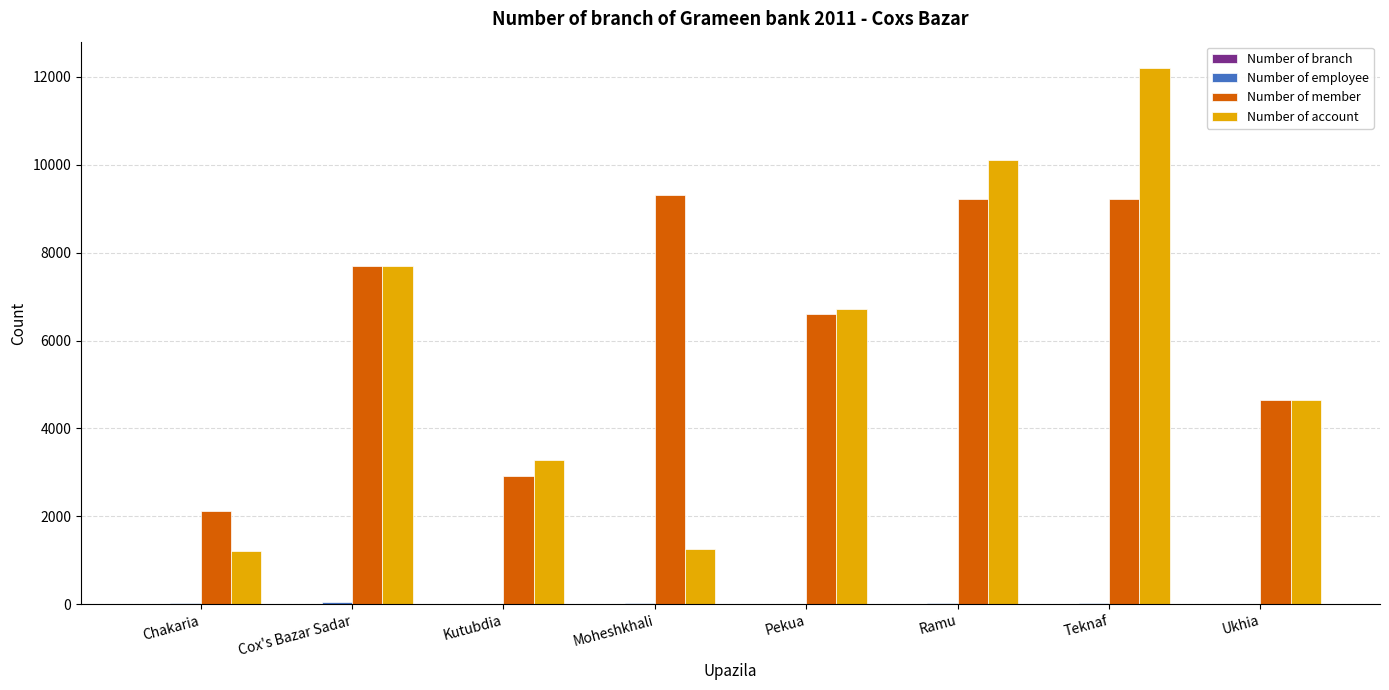

Where is Number of member nearest to the value 5720?

Pekua